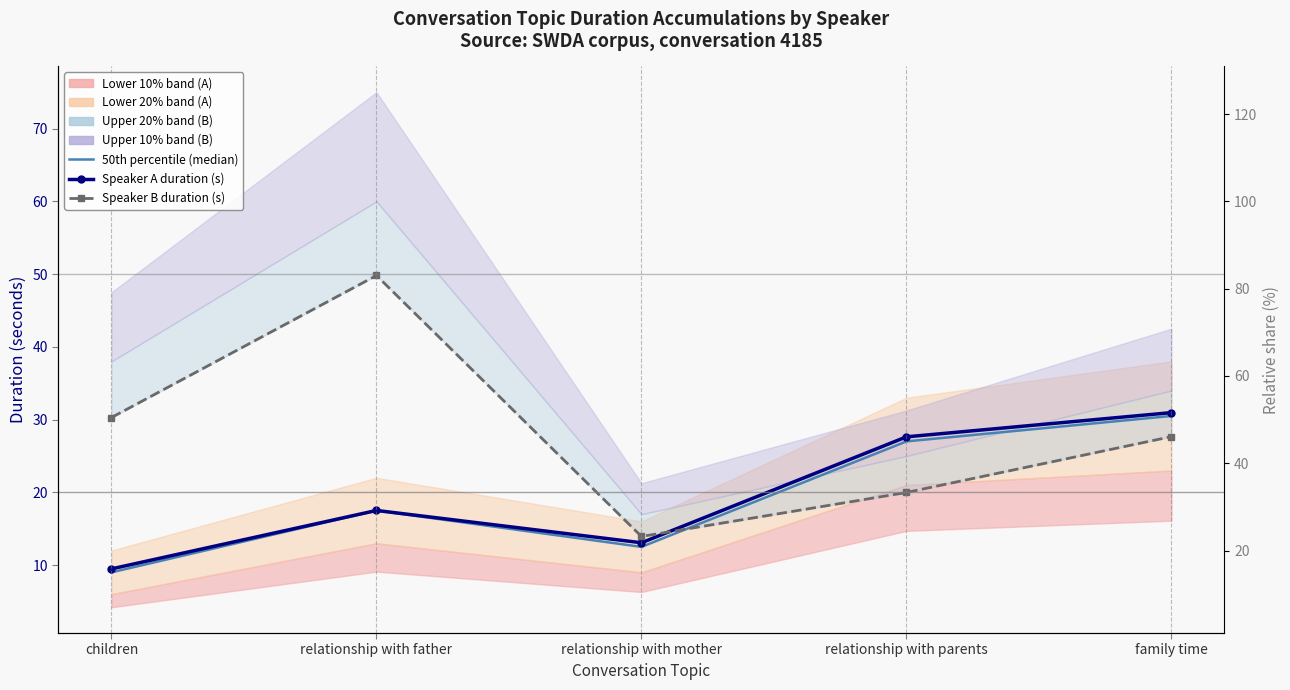

What position from the right is children?

5